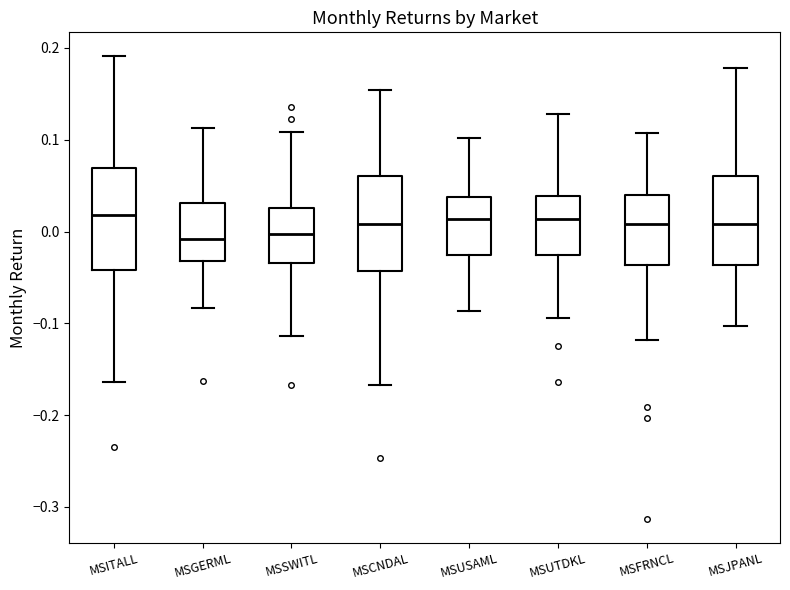

Where does the median line of the box for MSSWITL sit on the y-axis? The values are not printed on the chart, so give them approximately, as read against the axis.

0.00